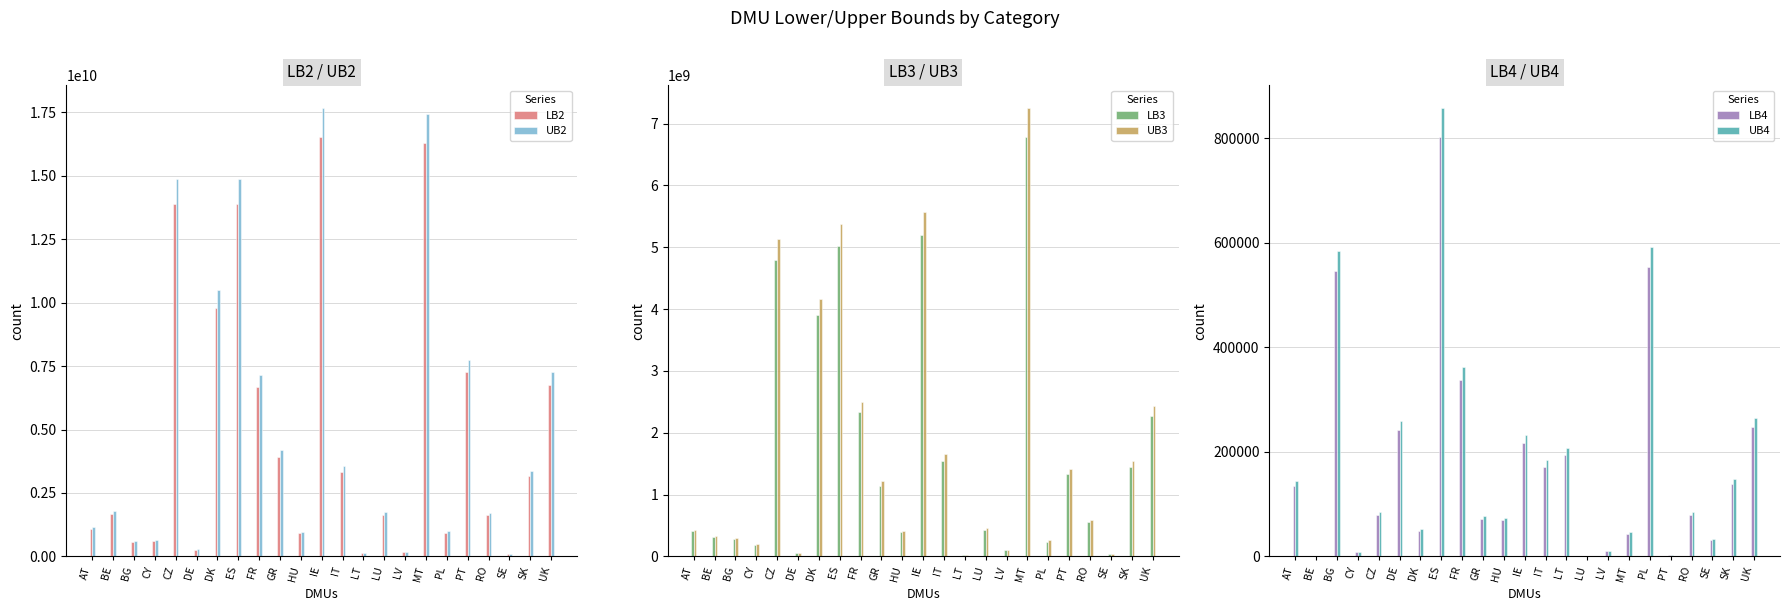

How many distinct data groups are displayed?

6